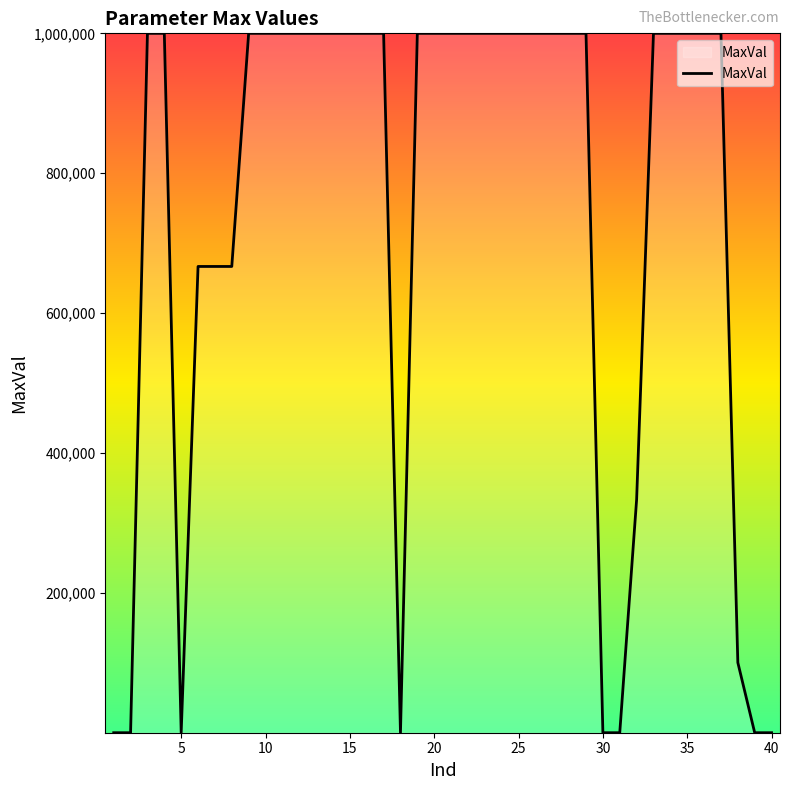

What is the difference between the maximum and minimum values?

999999.0